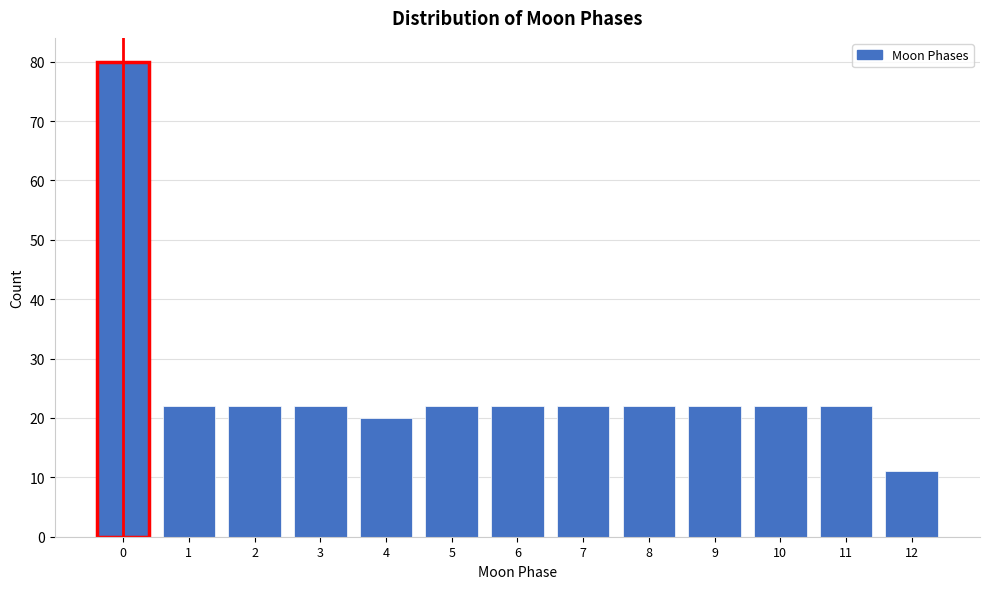

Reading right to left, list all the values displayed in this chart.

11	22	22	22	22	22	22	22	20	22	22	22	80